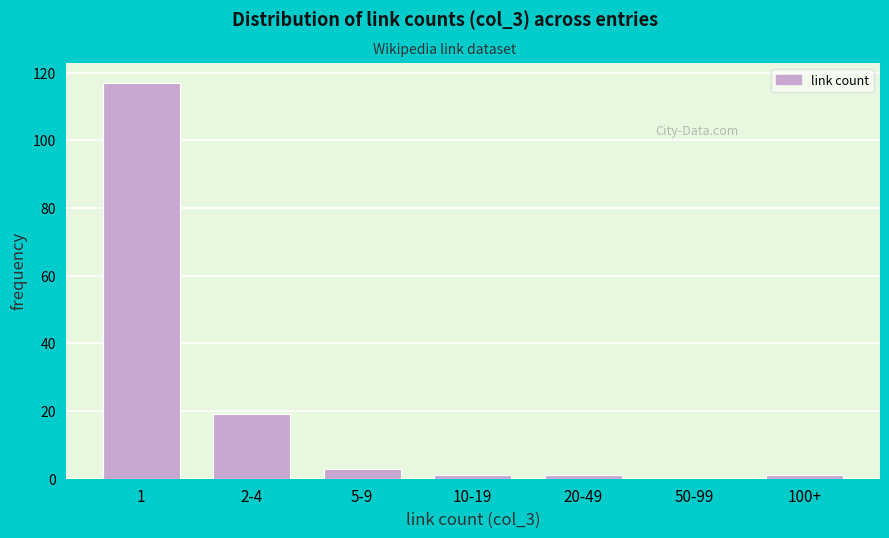

Reading right to left, what are all the values shown in this chart?

100+=1	50-99=0	20-49=1	10-19=1	5-9=3	2-4=19	1=117